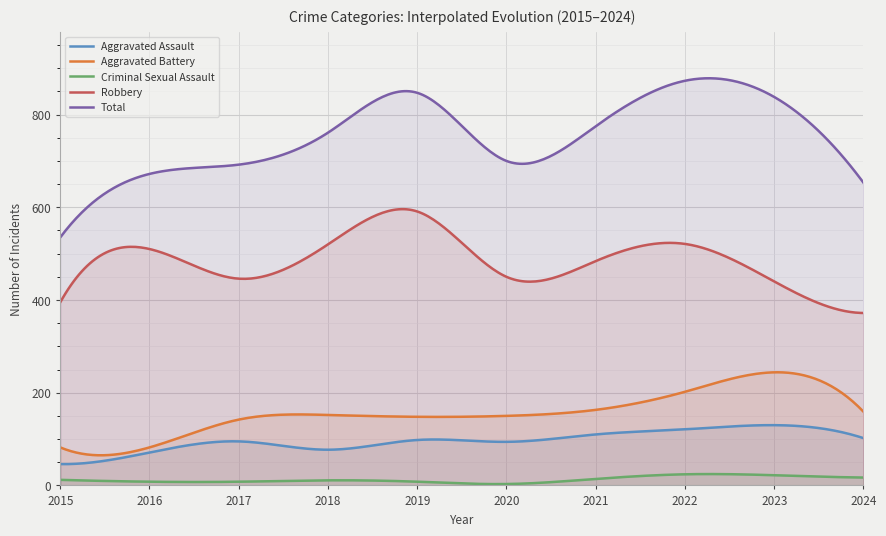

Reading left to right, list all the values displayed in this chart.

Aggravated Assault: 46	71	95	77	98	94	110	121	130	102
Aggravated Battery: 82	82	142	152	148	150	163	202	244	159
Criminal Sexual Assault: 12	8	8	11	8	3	14	24	22	17
Robbery: 395	510	446	520	591	450	484	521	440	372
Total: 535	672	692	761	847	700	775	873	838	653